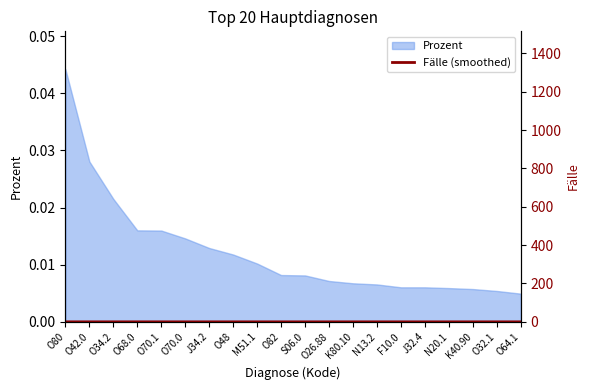

Which has a higher value, K80.10 or O64.1?

K80.10